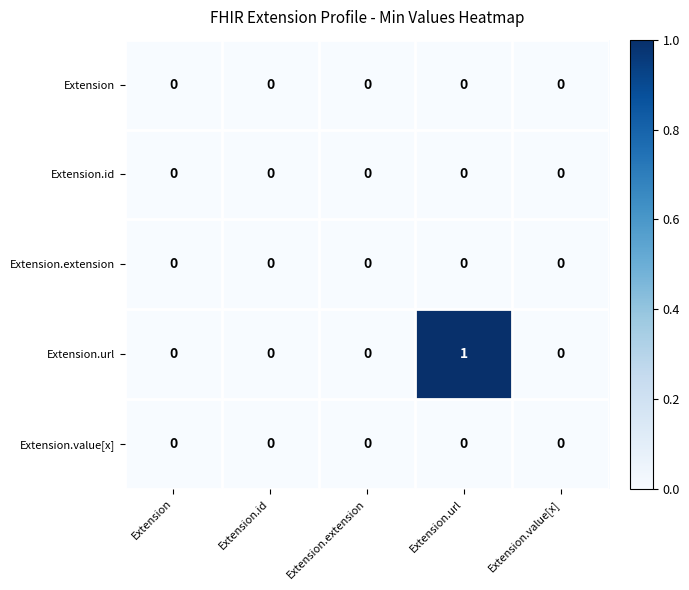

Which label corresponds to the largest value in the chart?

Extension.url